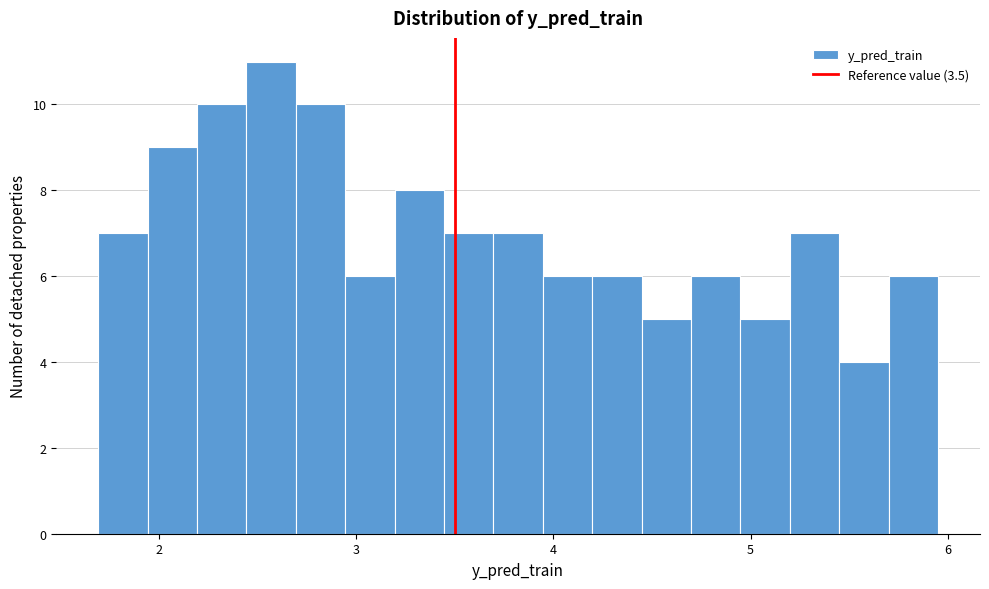

Around what value on the x-axis is the tallest bar? Give the approximate position of its centre, as read against the axis.

2.6